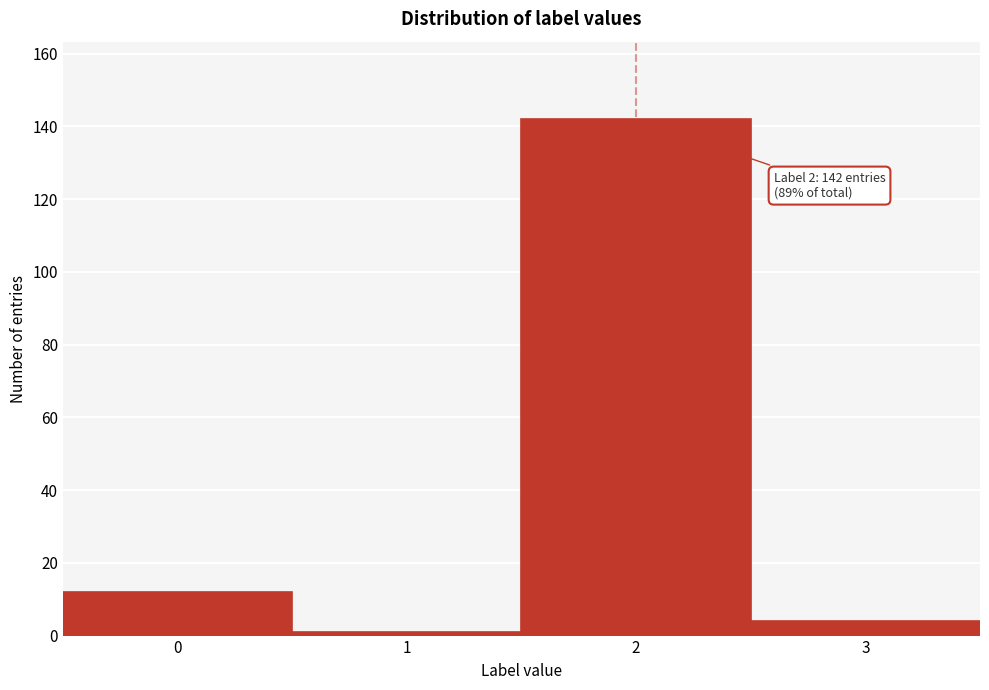

Reading left to right, list all the values displayed in this chart.

12	1	142	4